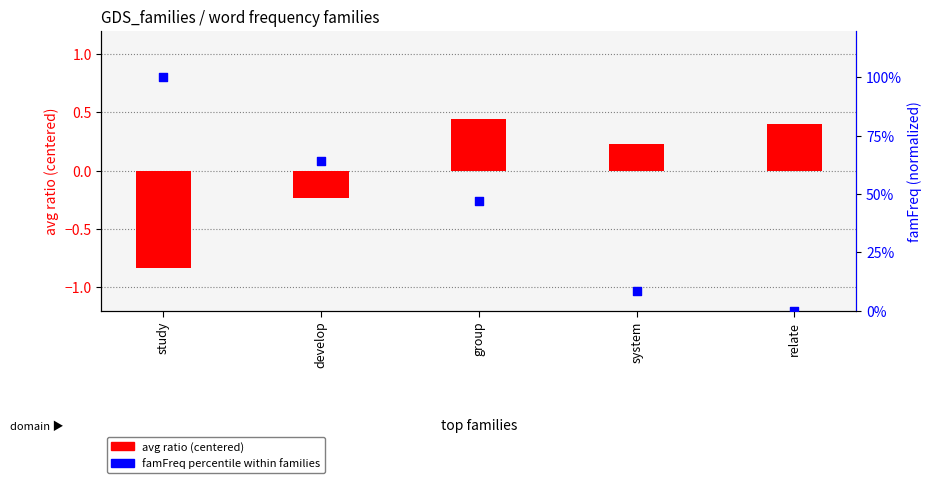

Is the value of famFreq percentile at relate greater than the value of avg ratio (centered) at study?

Yes